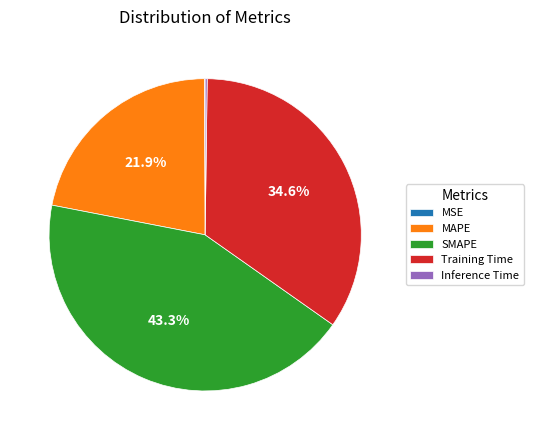

Does SMAPE represent more than half of the total?

No